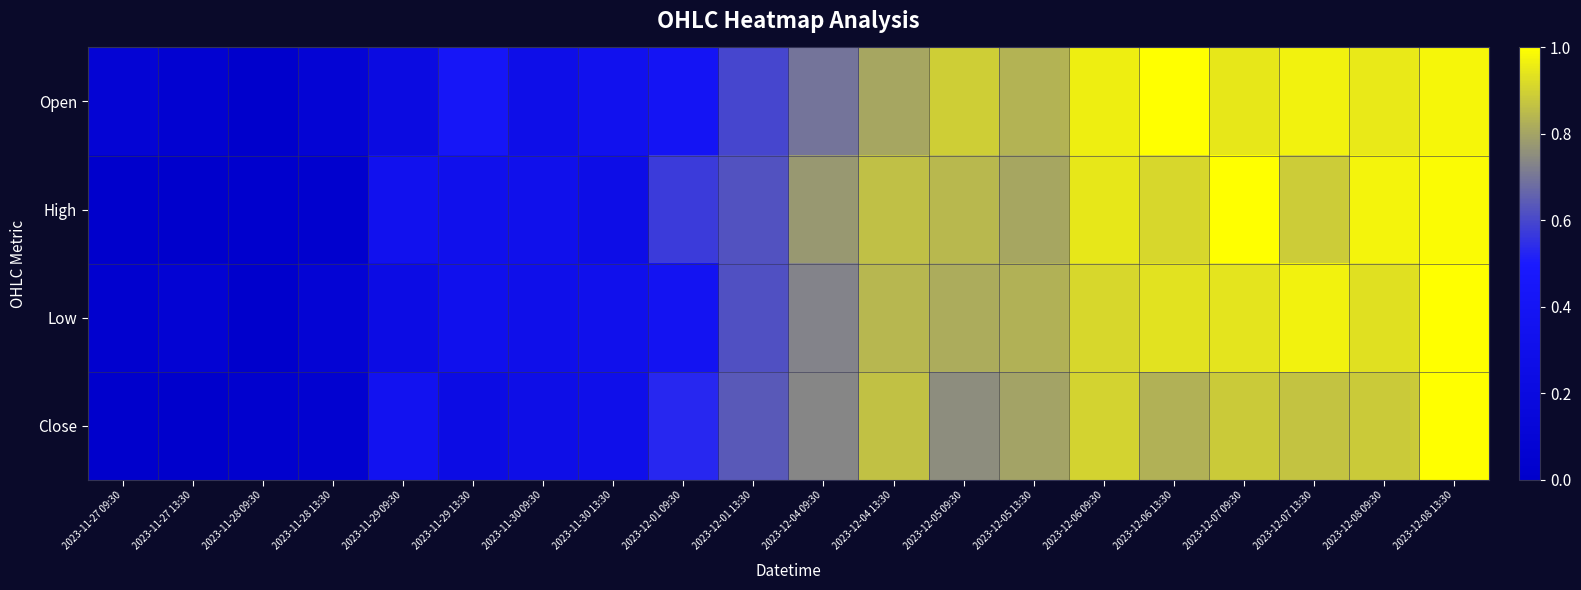

How many distinct data groups are displayed?

4